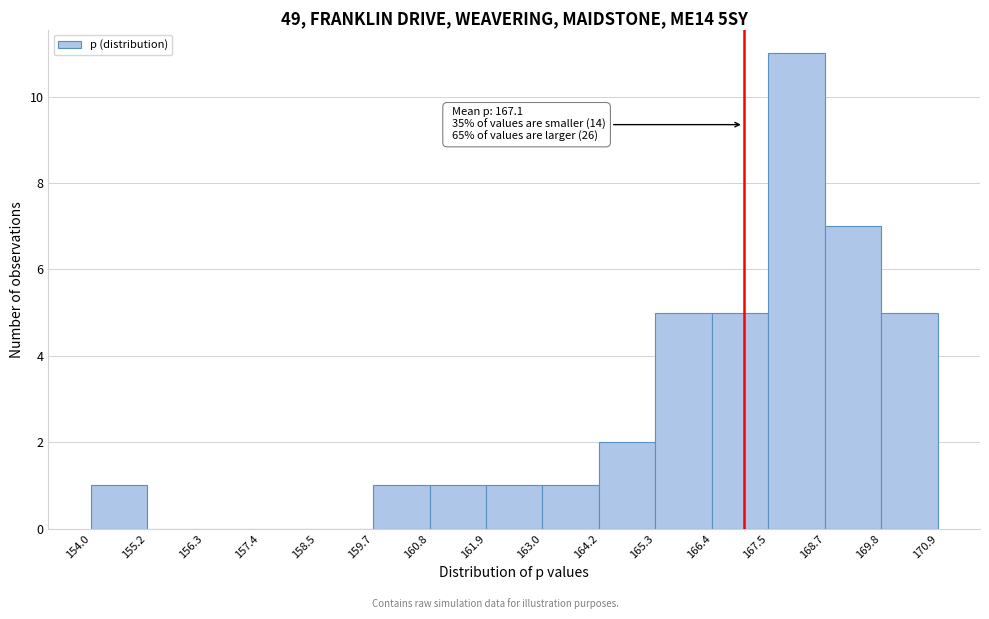

Which range on the x-axis has the tallest bar?

167.5 to 168.7